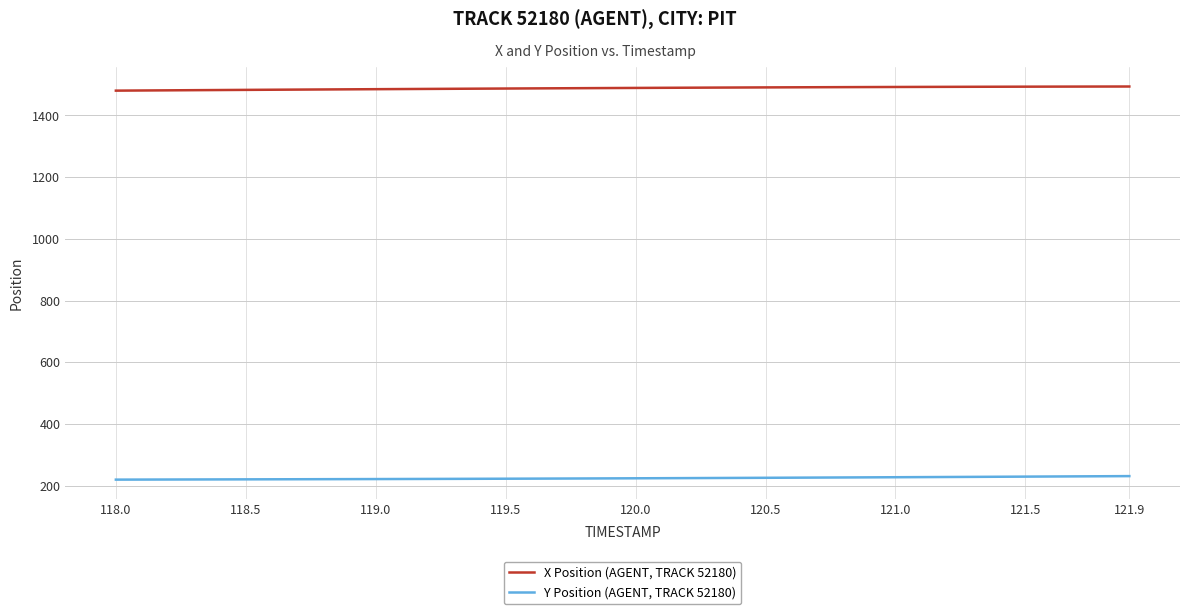

List the series in order of their peak value, lowest first.

Y Position (AGENT, TRACK 52180), X Position (AGENT, TRACK 52180)